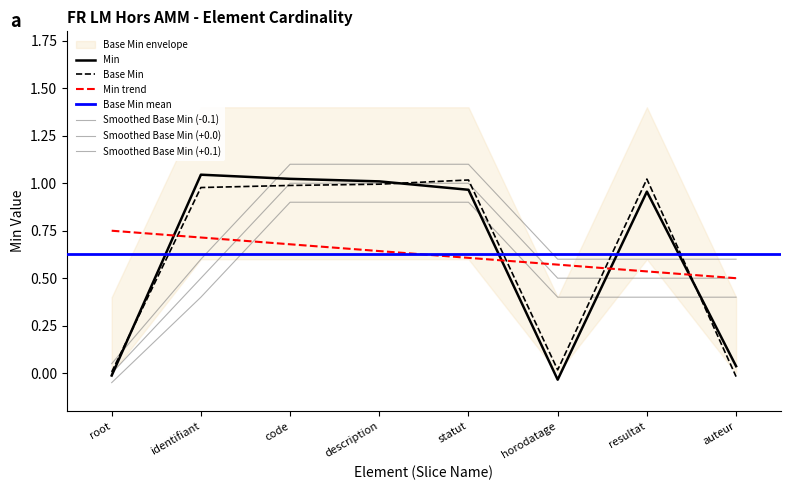

What is the total value across all series at statut?

2.0